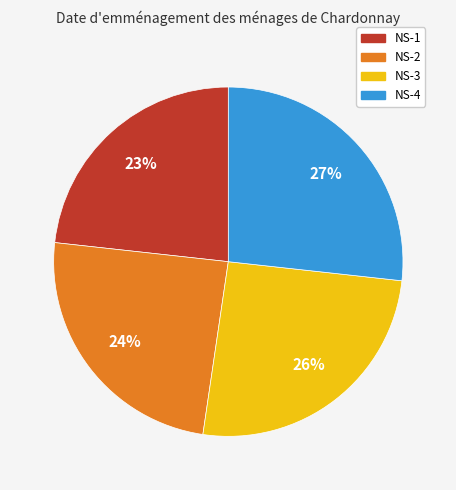

Do NS-1 and NS-2 together represent more than half of the pie?

No